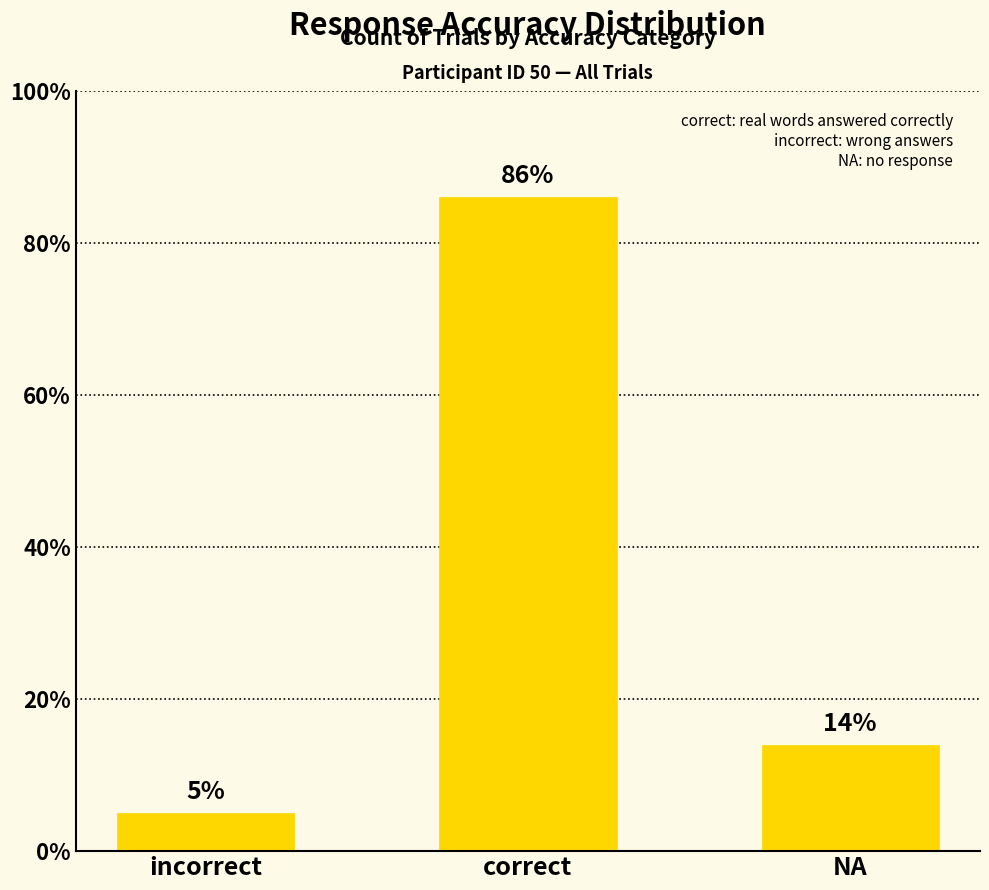

What is the smallest value displayed?

5